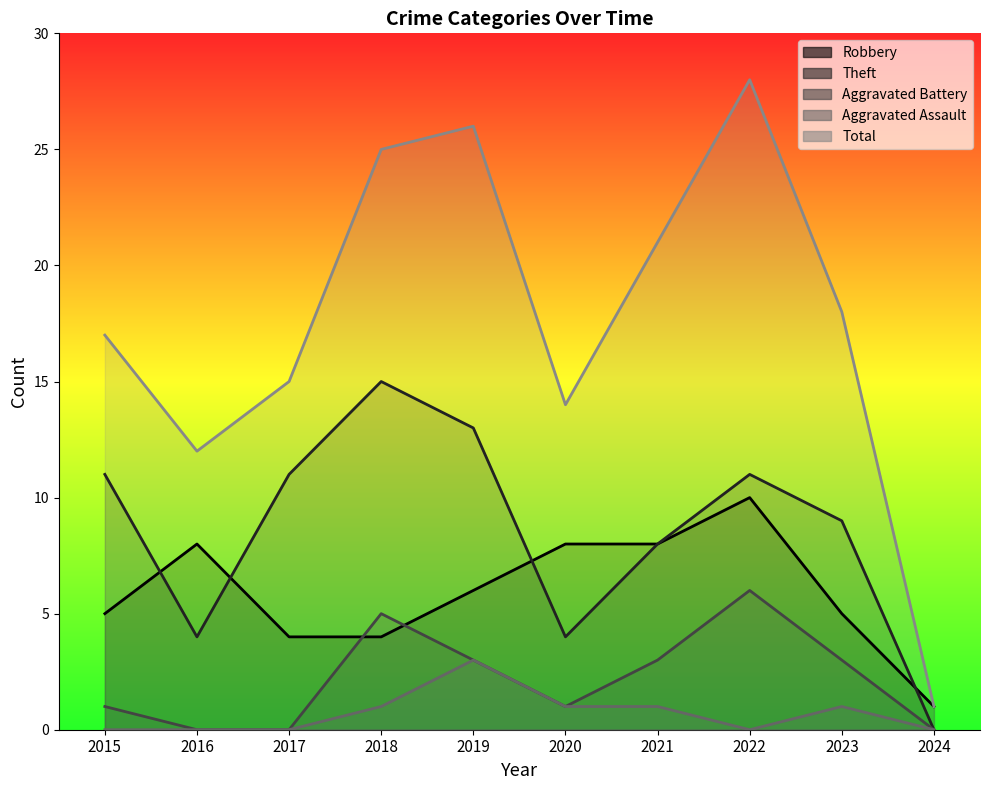

The Aggravated Assault series shows -1 at 2022. True or false?

False